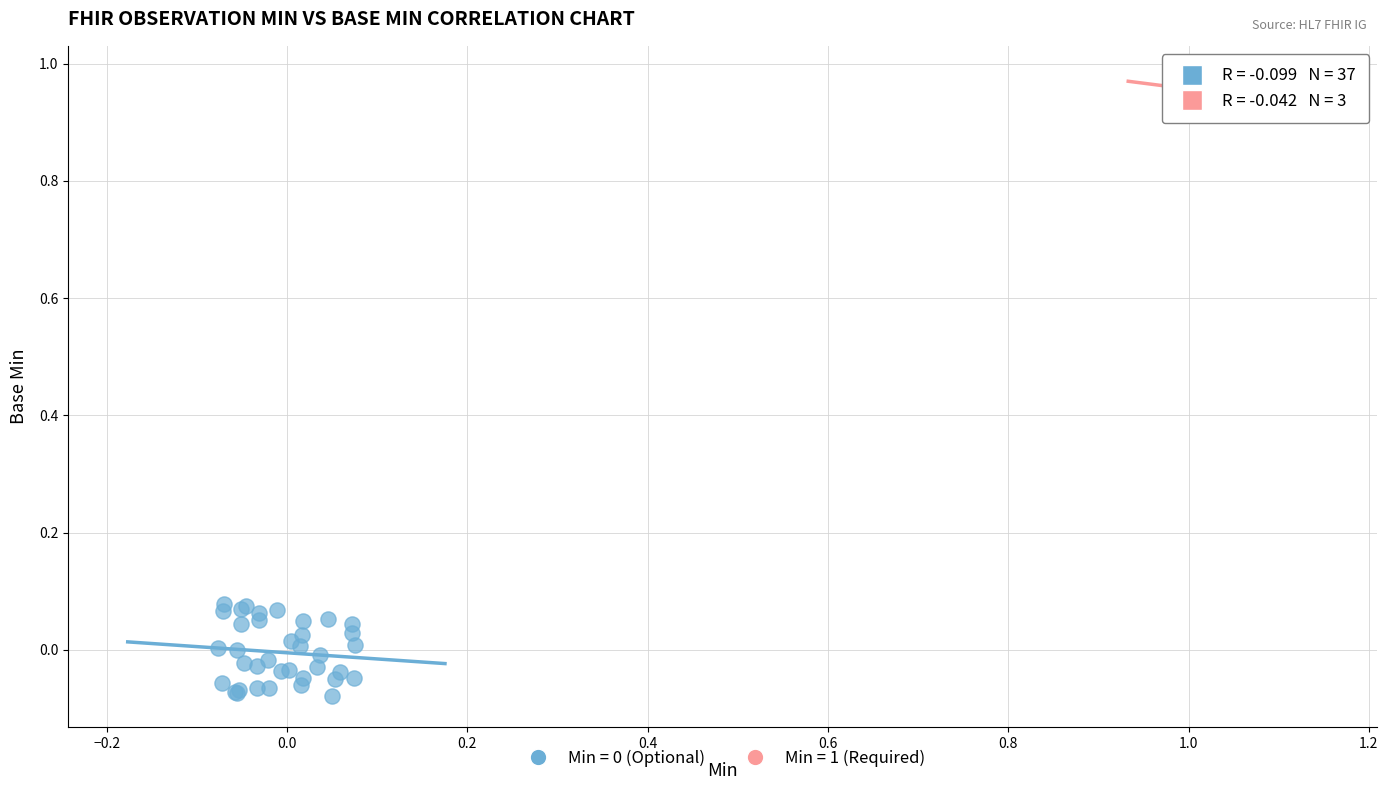

Which series reaches the maximum Y coordinate?

Min = 1 (Required)